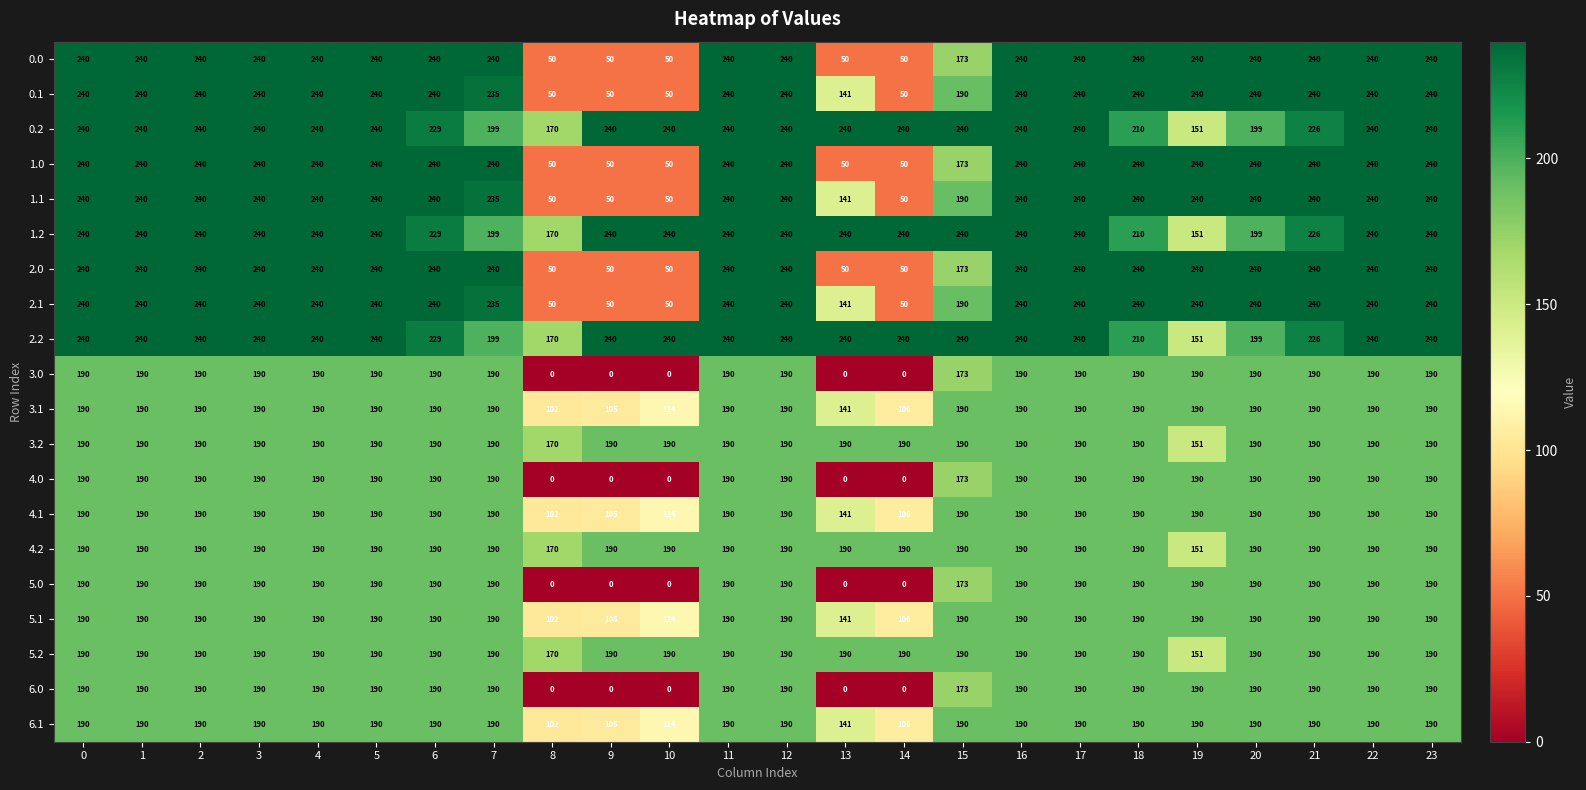

What is the lowest value of the 2.2 series?

151